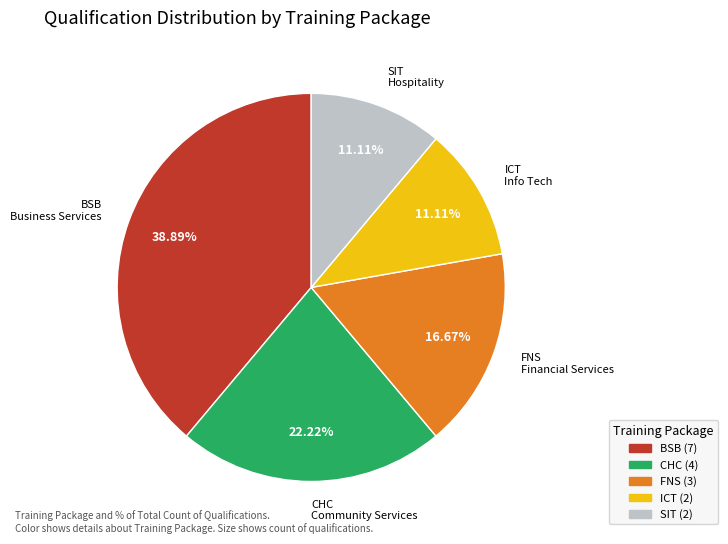

Combined, do CHC (4) and ICT (2) account for over 50%?

No